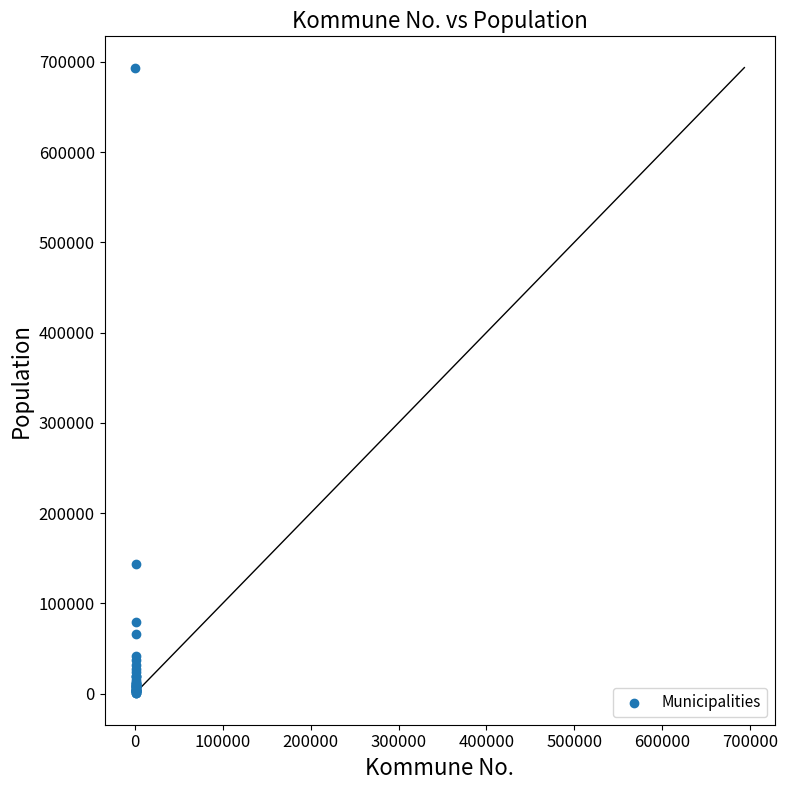

What Y value in the scatter plot is closest to 346846?

143574